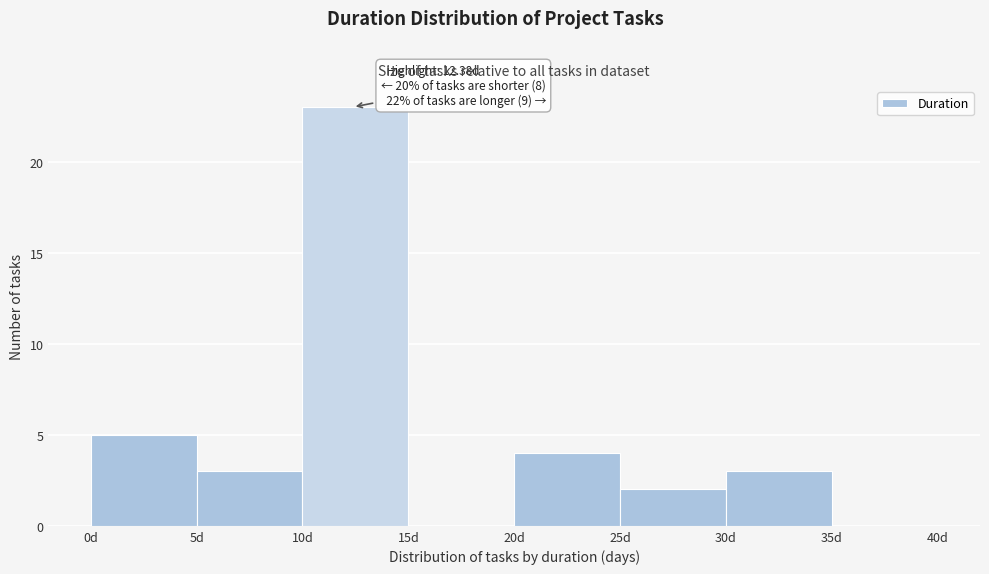

Over which range of the x-axis is the bar tallest?

10 to 15